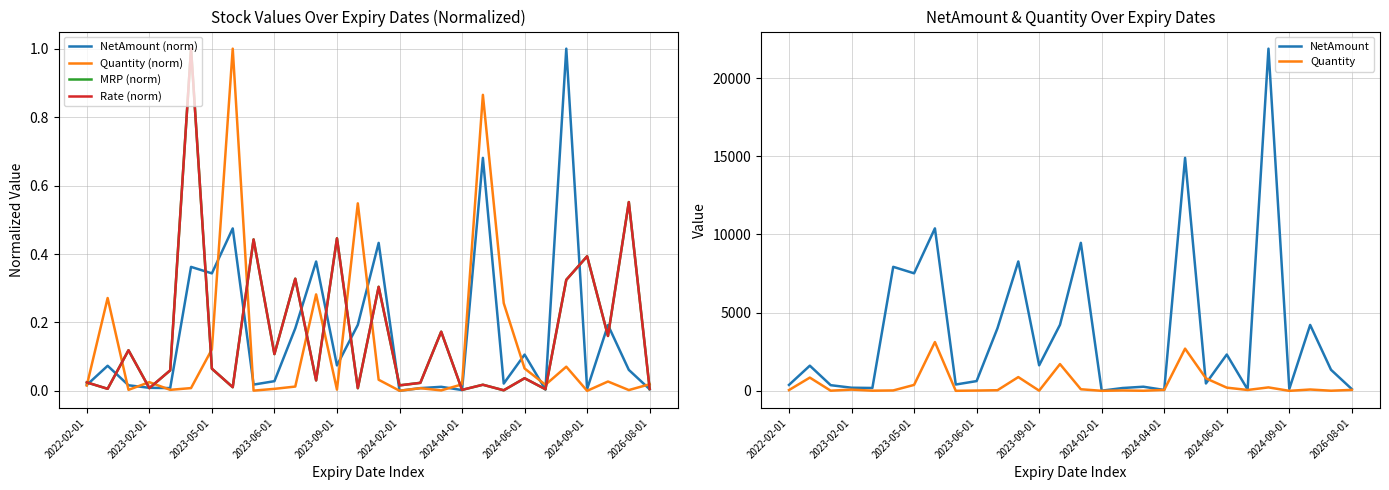

What is the difference between the NetAmount values at 19 and 24?

14778.5